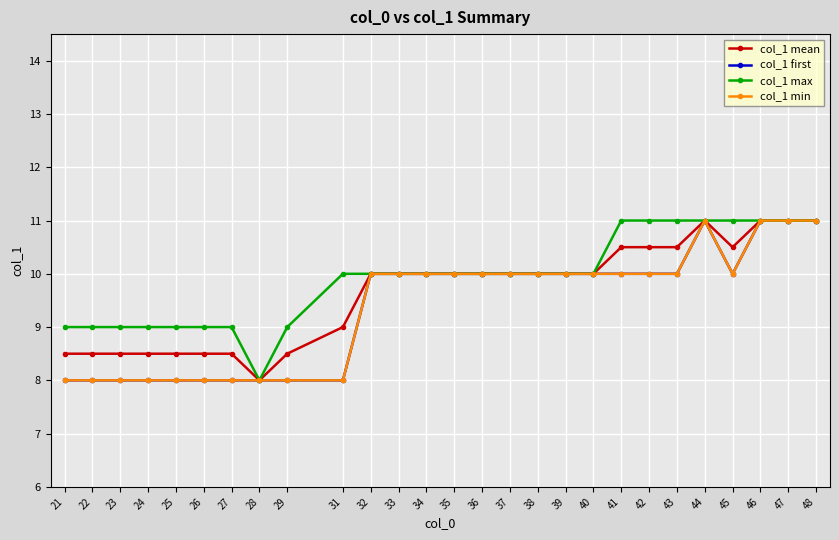

Does the chart have visible grid lines?

Yes